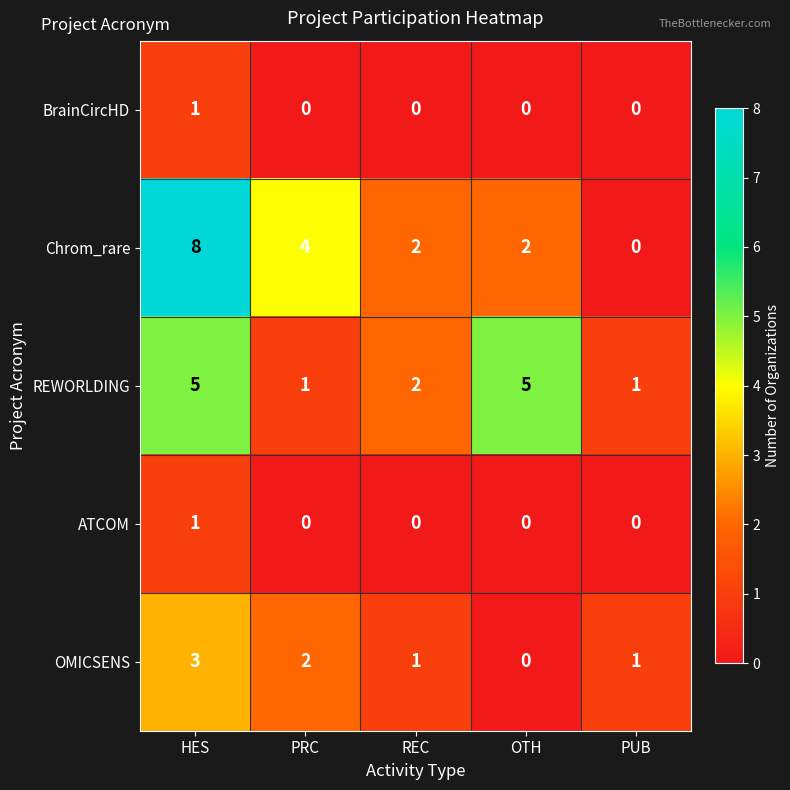

What is the sum of all Chrom_rare values?

16